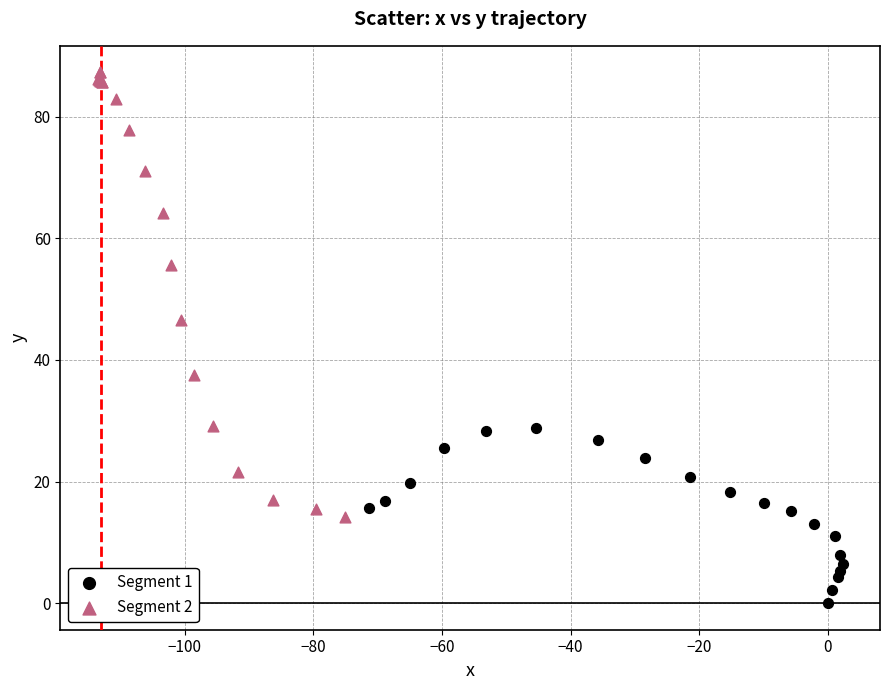

Which series reaches the maximum Y coordinate?

Segment 2